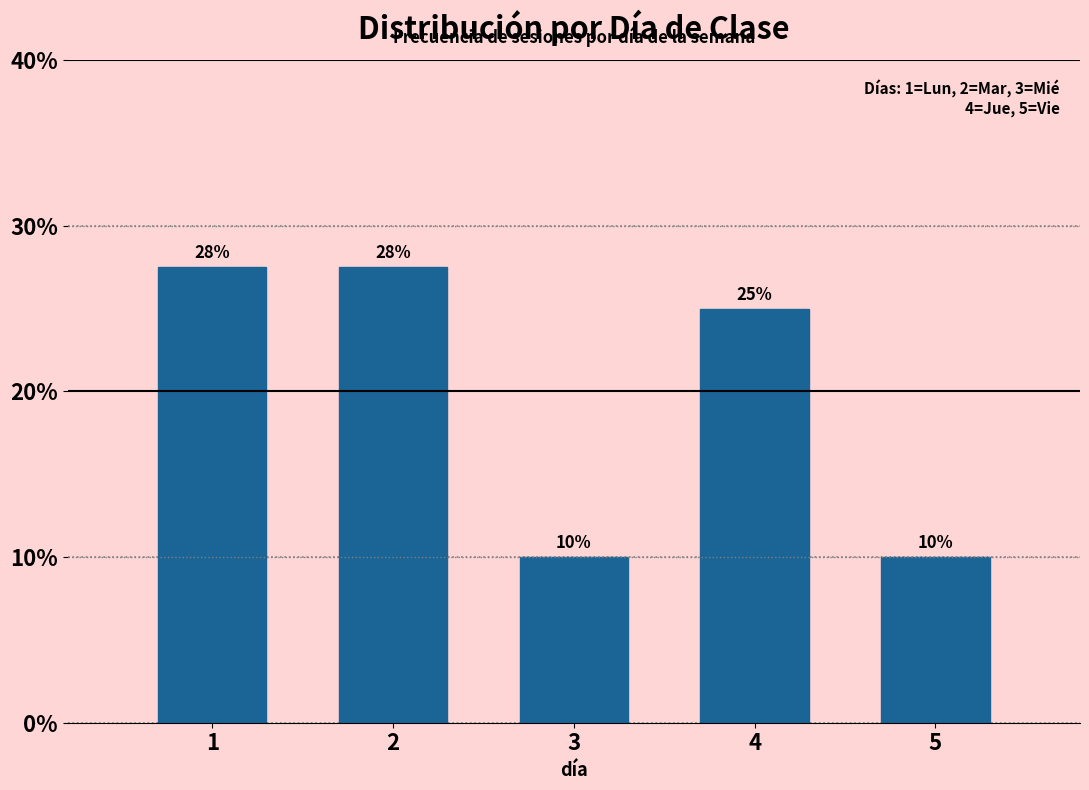

What is the value of the 1st bar from the left?

27.5